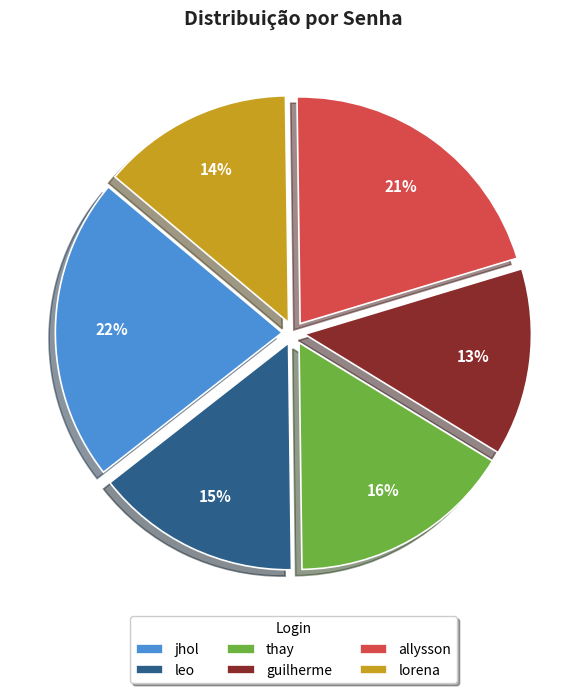

To the nearest percent, what portion does allysson represent?

21%